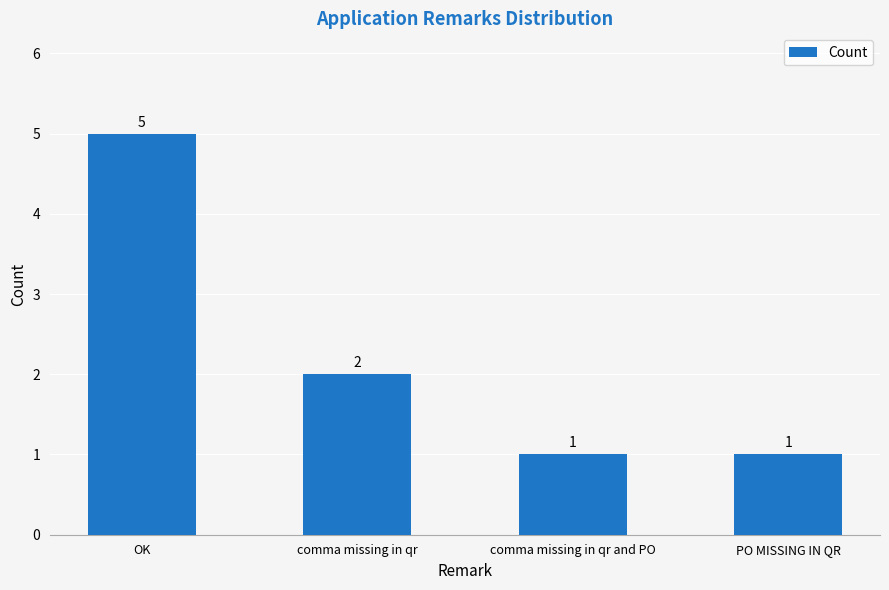

How many data points are less than 2?

2